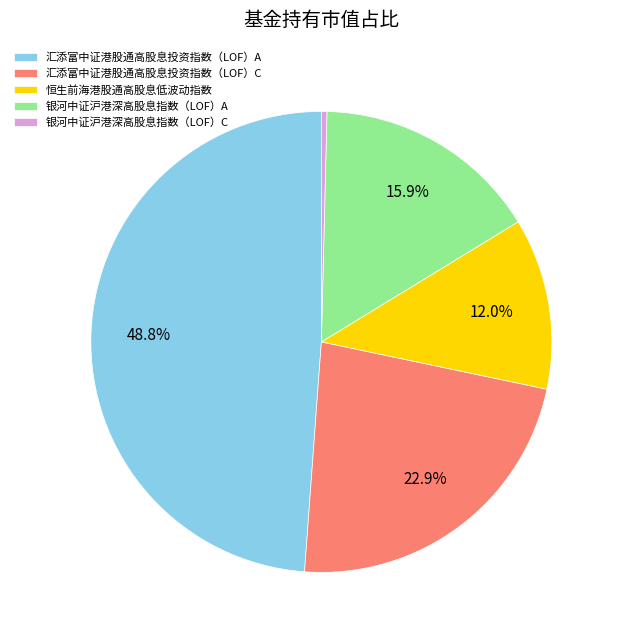

To the nearest percent, what is the average slice percentage?

20%